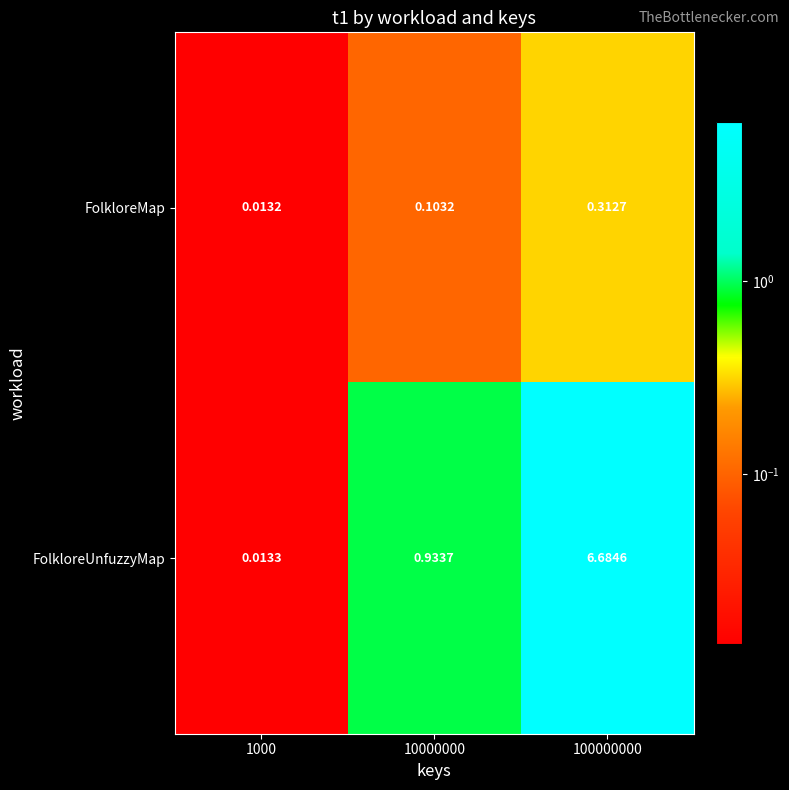

List the series in order of their overall mean, lowest first.

FolkloreMap, FolkloreUnfuzzyMap